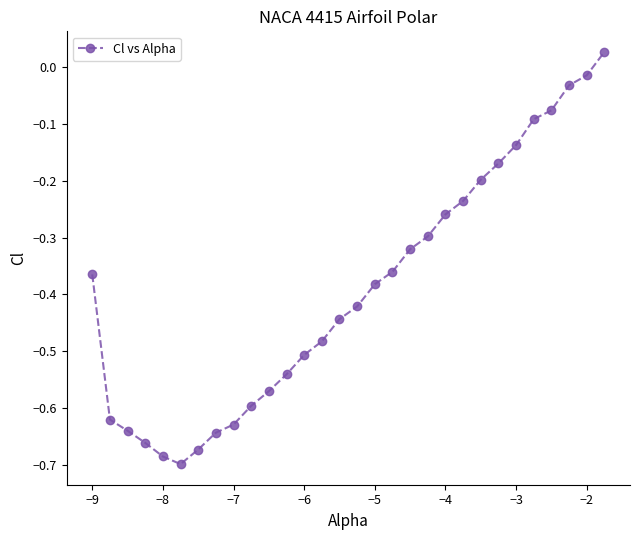

How many values exceed 0?

1